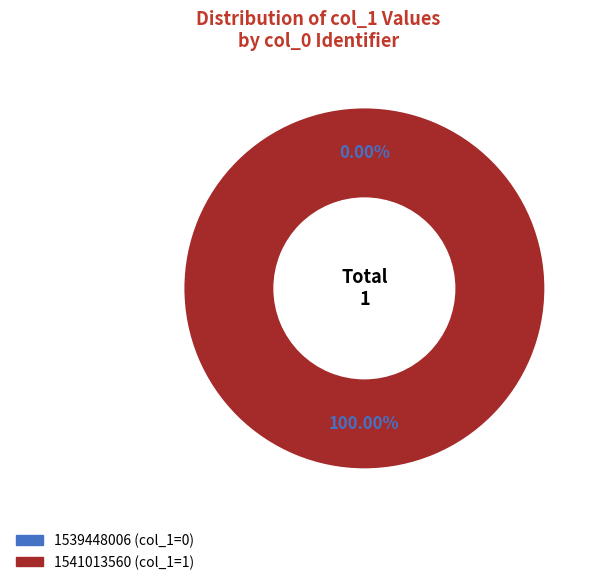

True or false: 1539448006 accounts for 1% of the total.

False